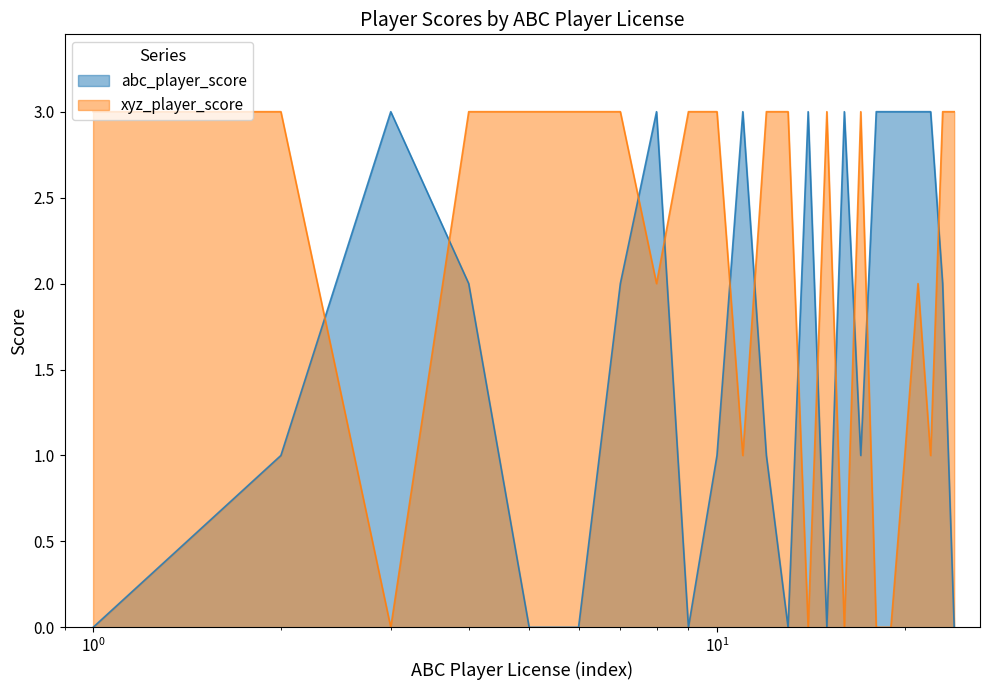

How many lines are shown in the chart?

2